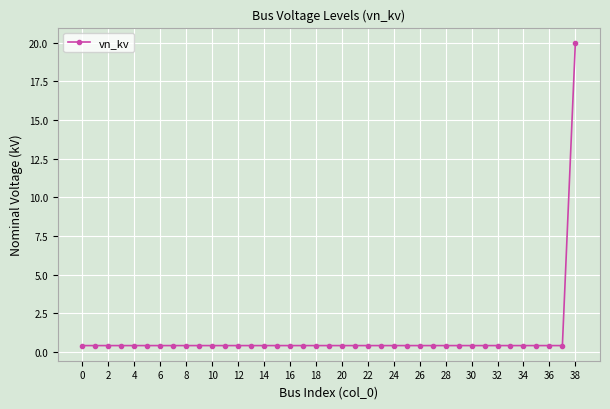

What is the greatest value displayed?

20.0